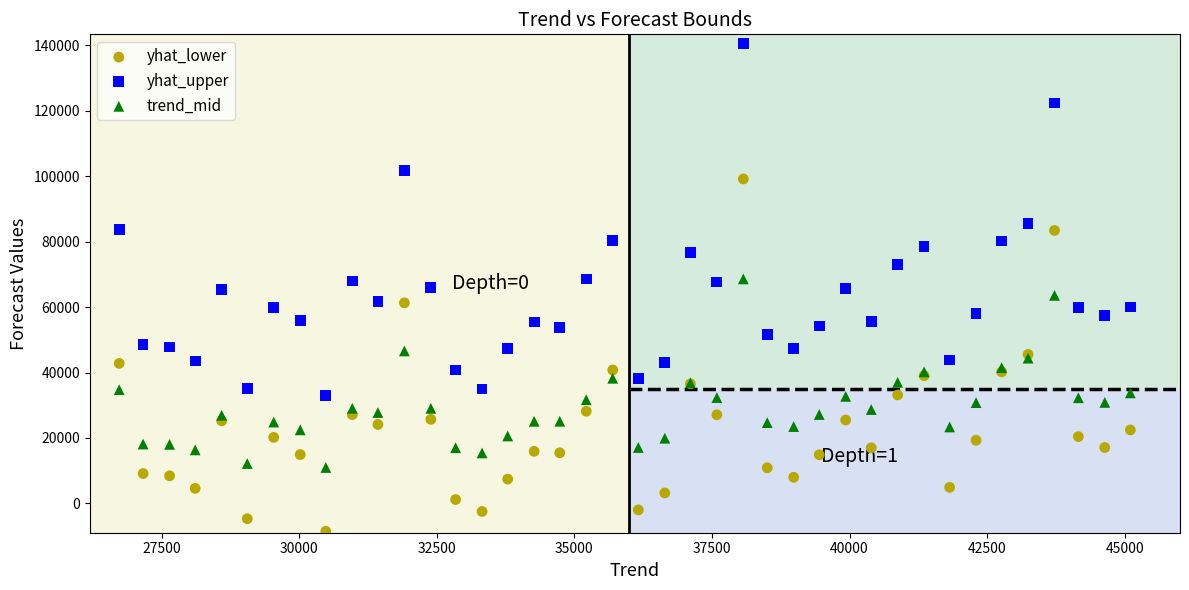

What are all the series names shown in the legend?

yhat_lower, yhat_upper, trend_mid